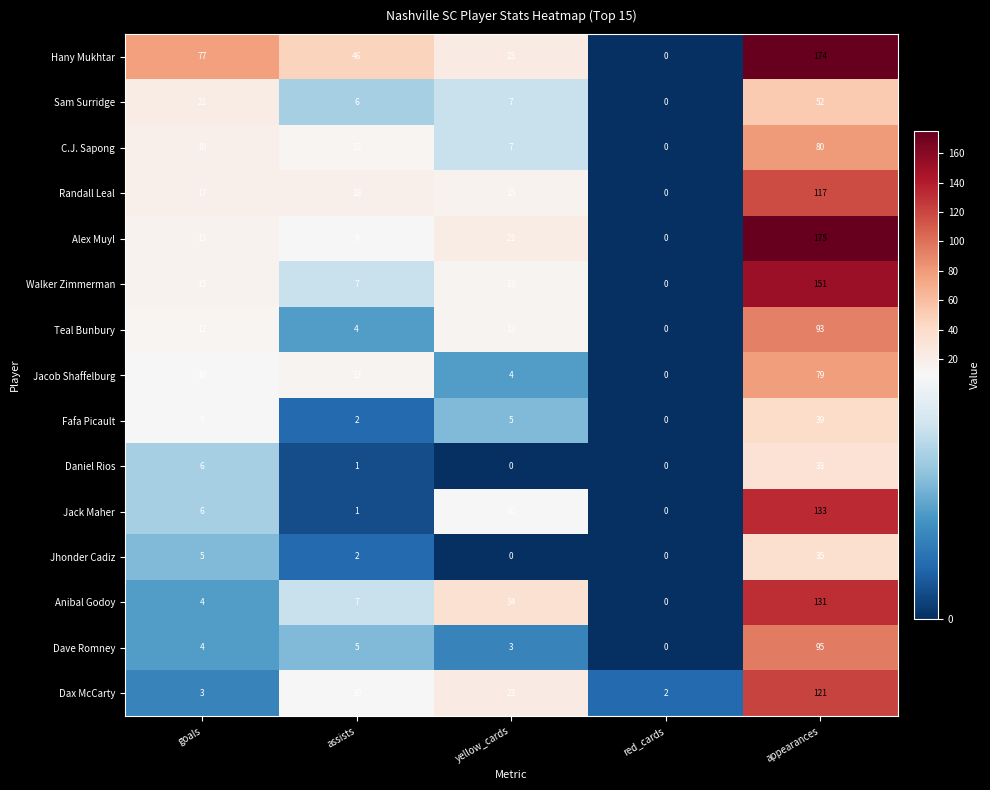

Rank the series by their maximum value, from lowest to highest.

Daniel Rios, Jhonder Cadiz, Fafa Picault, Sam Surridge, Jacob Shaffelburg, C.J. Sapong, Teal Bunbury, Dave Romney, Randall Leal, Dax McCarty, Anibal Godoy, Jack Maher, Walker Zimmerman, Hany Mukhtar, Alex Muyl